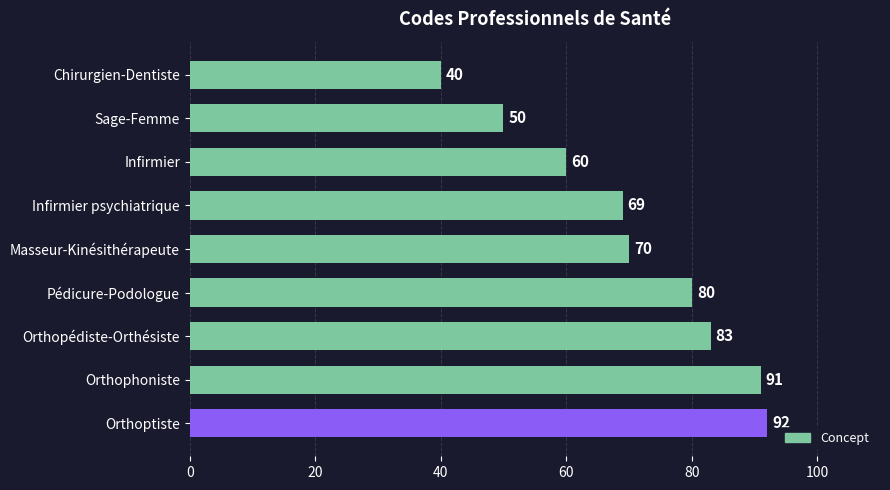

What is the sum of the values at Sage-Femme and Orthopédiste-Orthésiste?

133